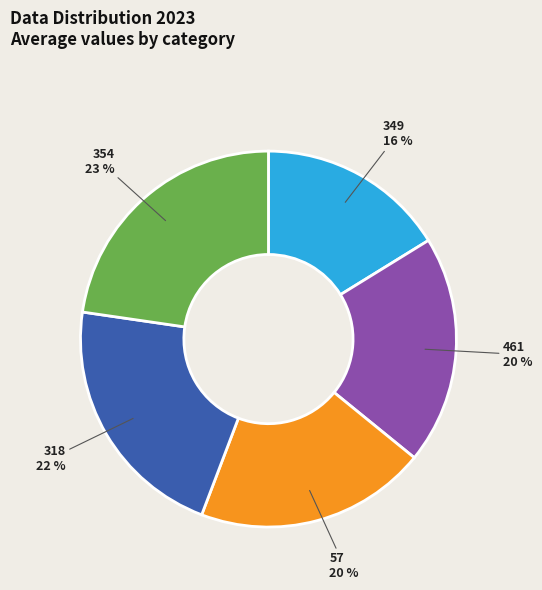

Which slice is the smallest?

349